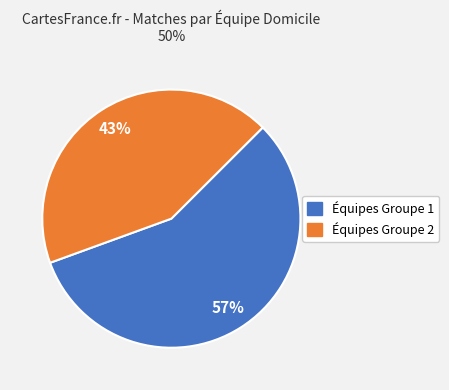

Is there a majority slice in this chart?

Yes